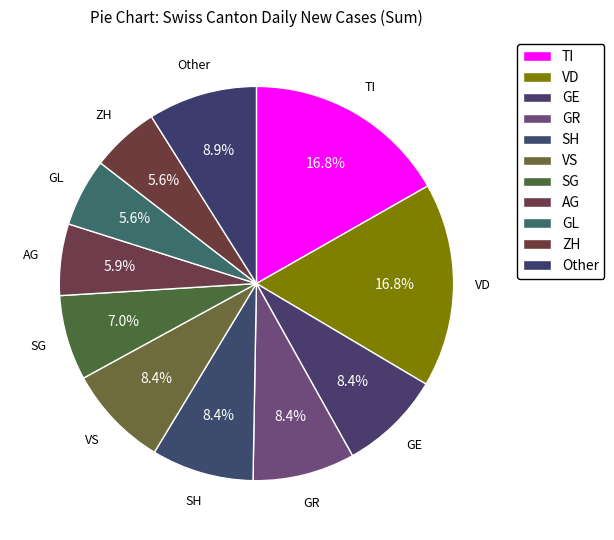

How many slices are in this pie chart?

11